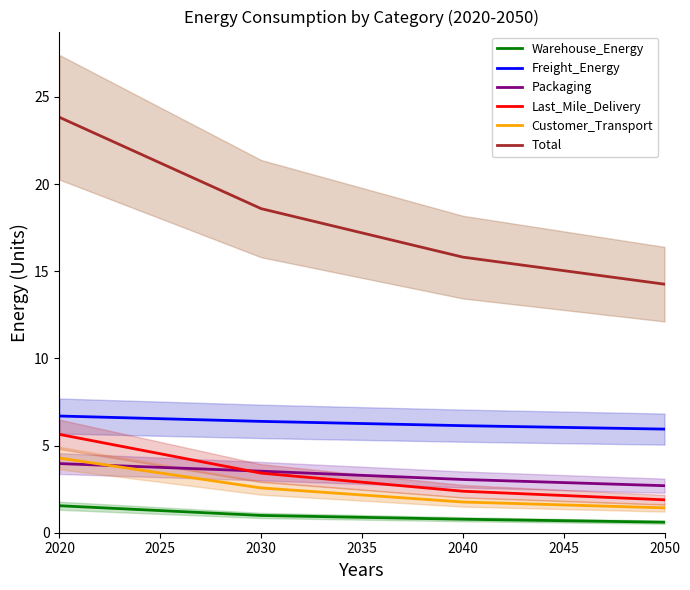

How many values in the Customer_Transport series are below 2?

2